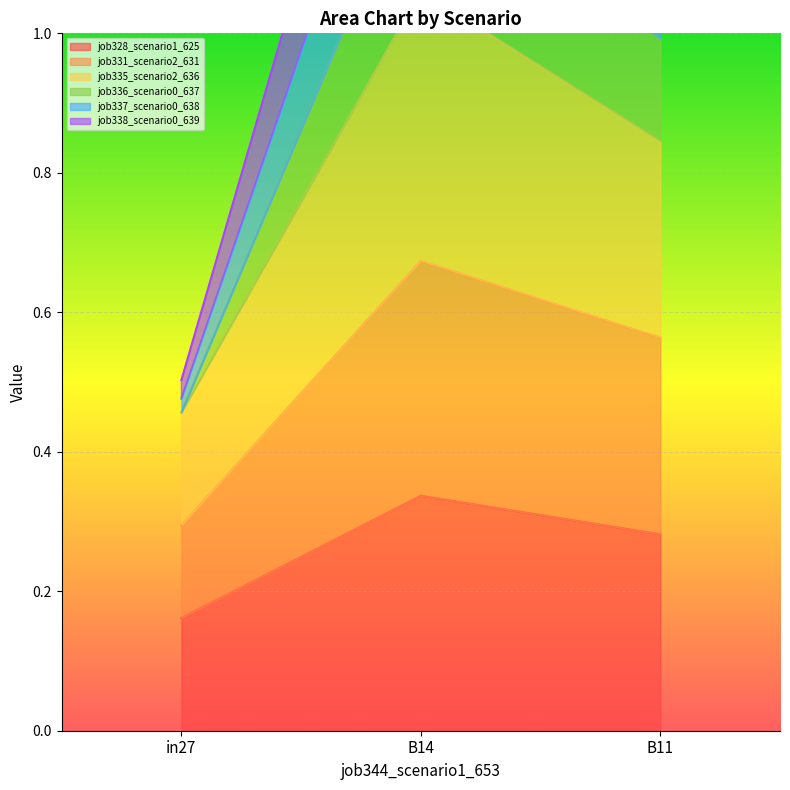

At which label does job336_scenario0_637 first exceed 1?

B14